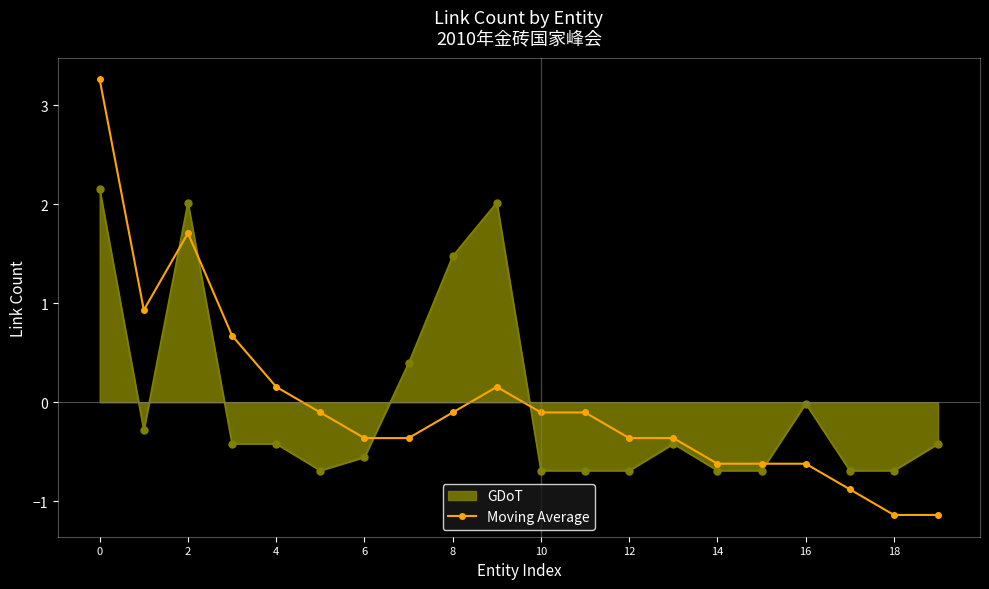

What is the maximum value shown in the chart?

3.3